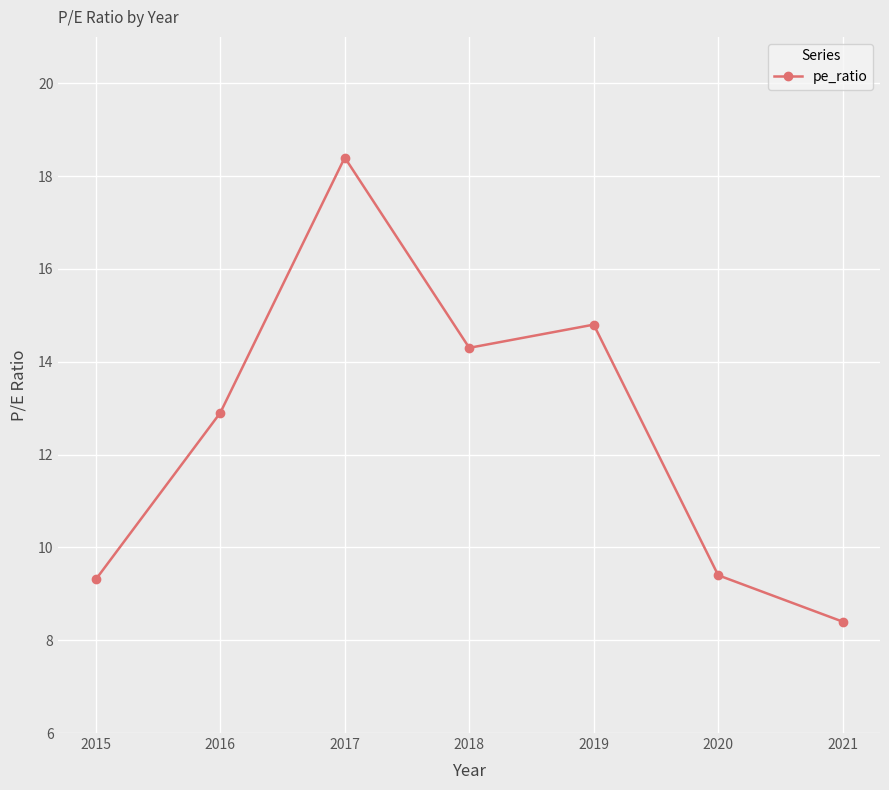

The chart shows a value of 12.9 at 2016. True or false?

True